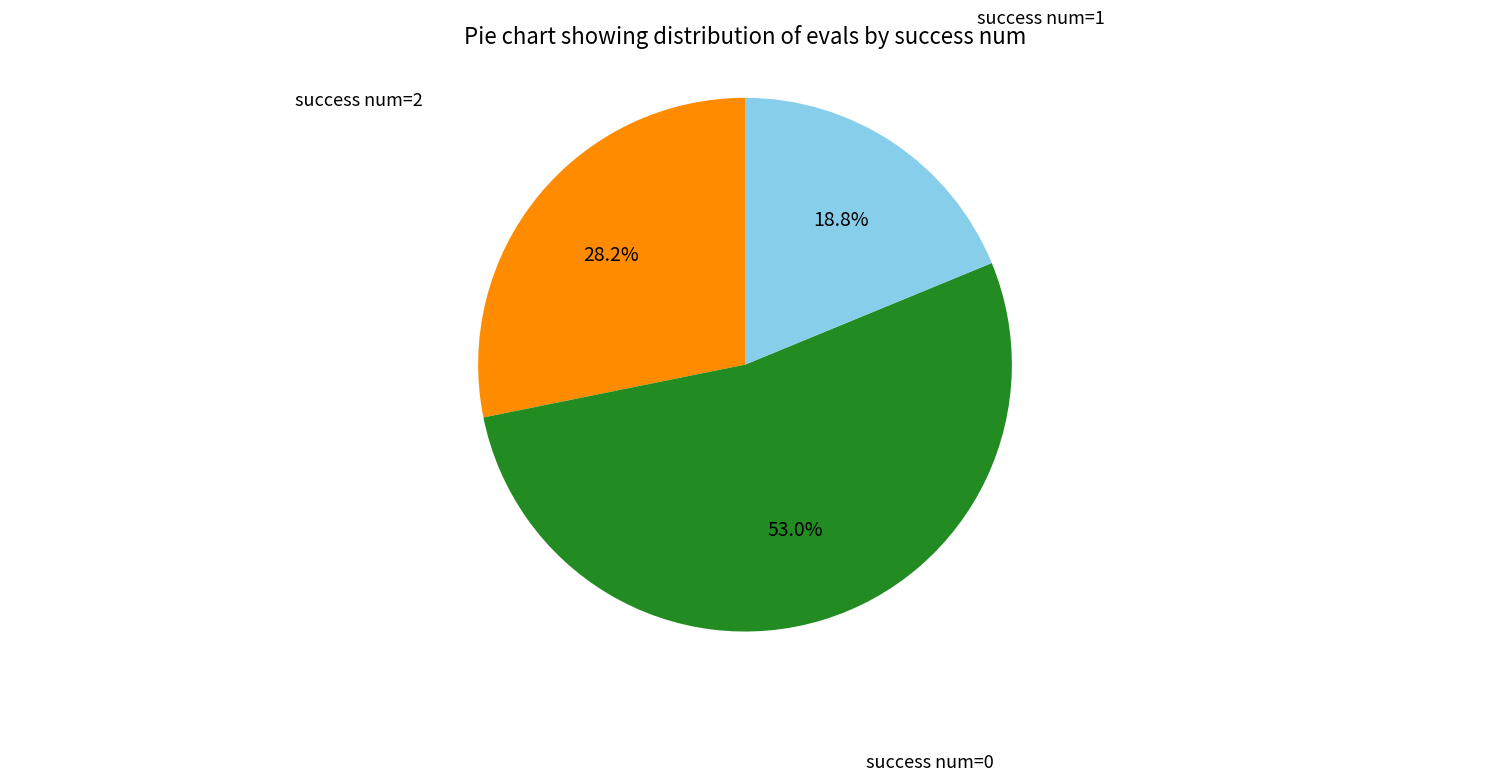

Approximately how many times larger is the value at success num=1 compared to success num=2?

0.7